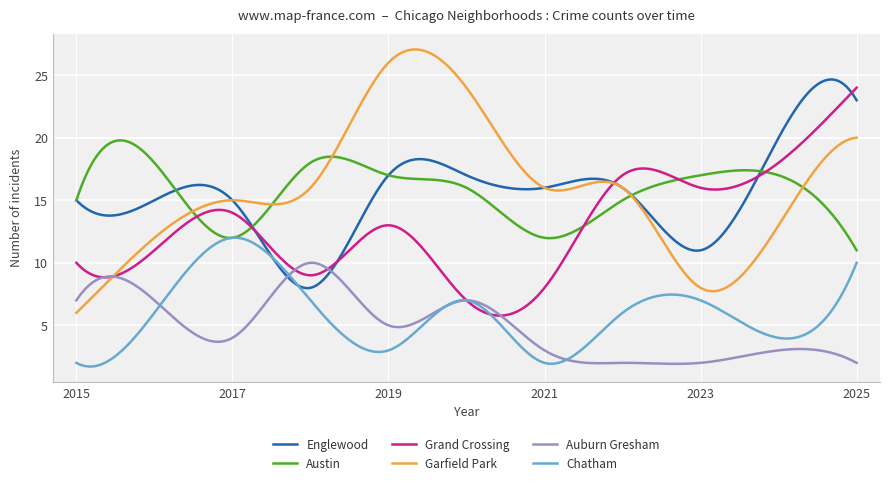

Which series has the widest spread of values?

Garfield Park